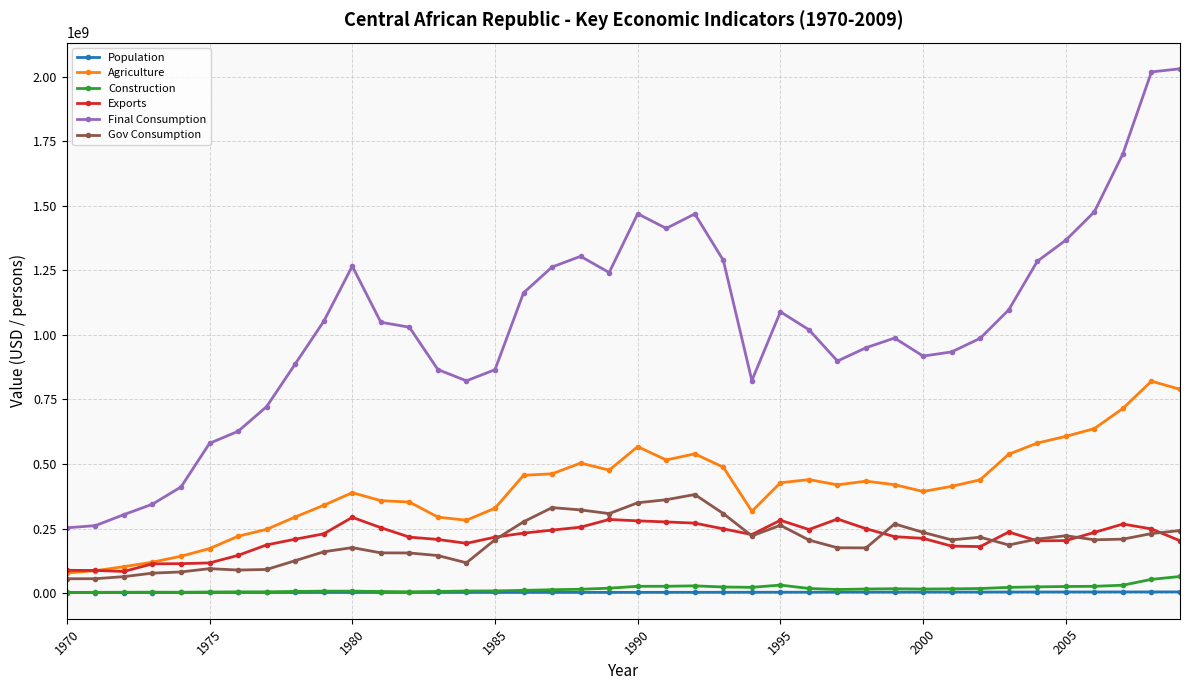

Which series has the largest total across all categories?

Final Consumption